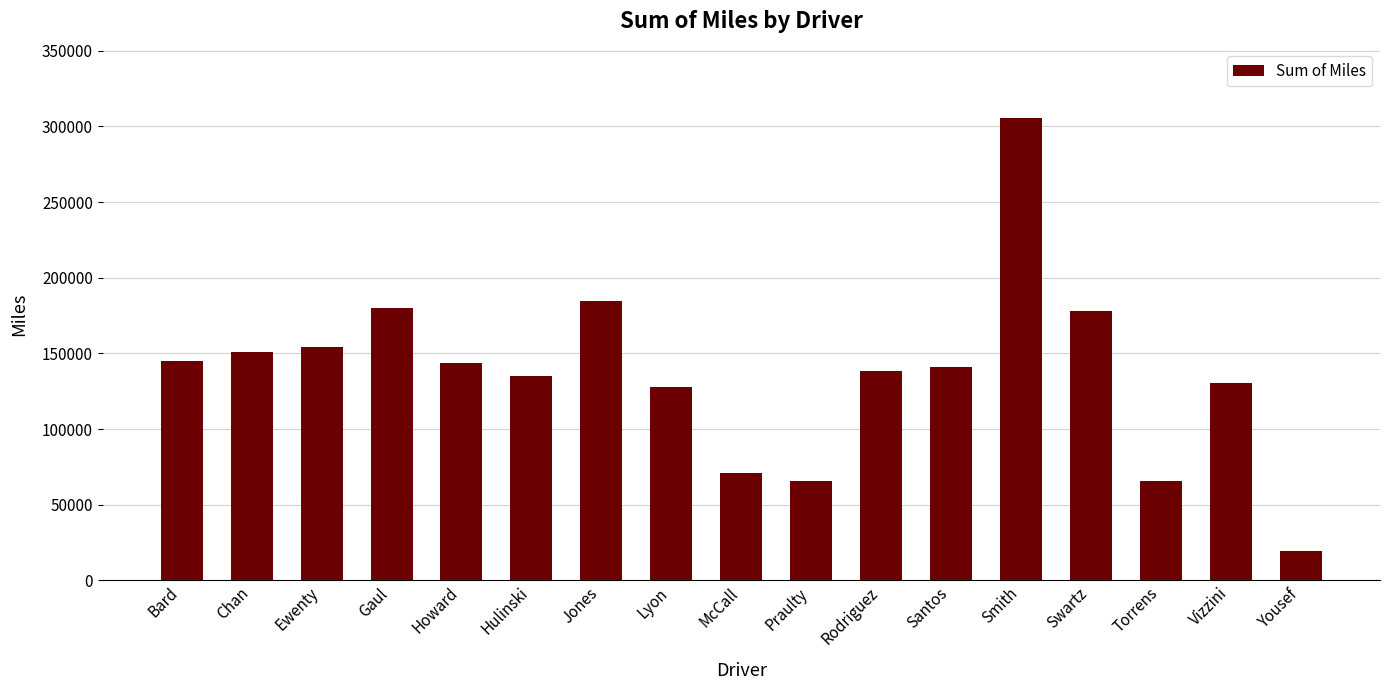

At which label is the value closest to 162387?

Ewenty